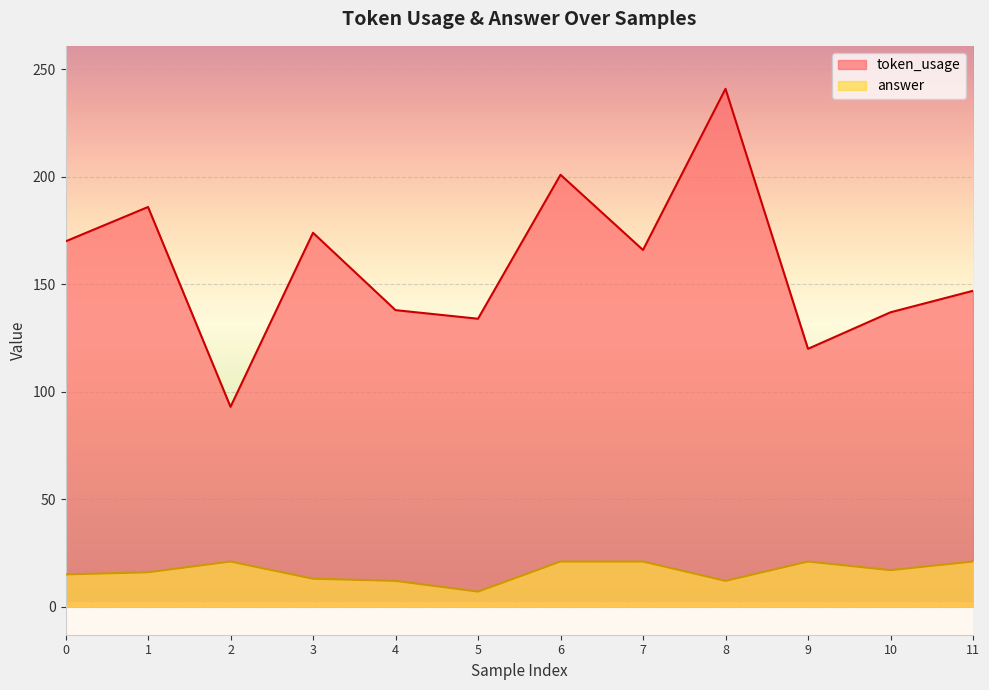

What is the sum of the token_usage values at 4 and 7?

304